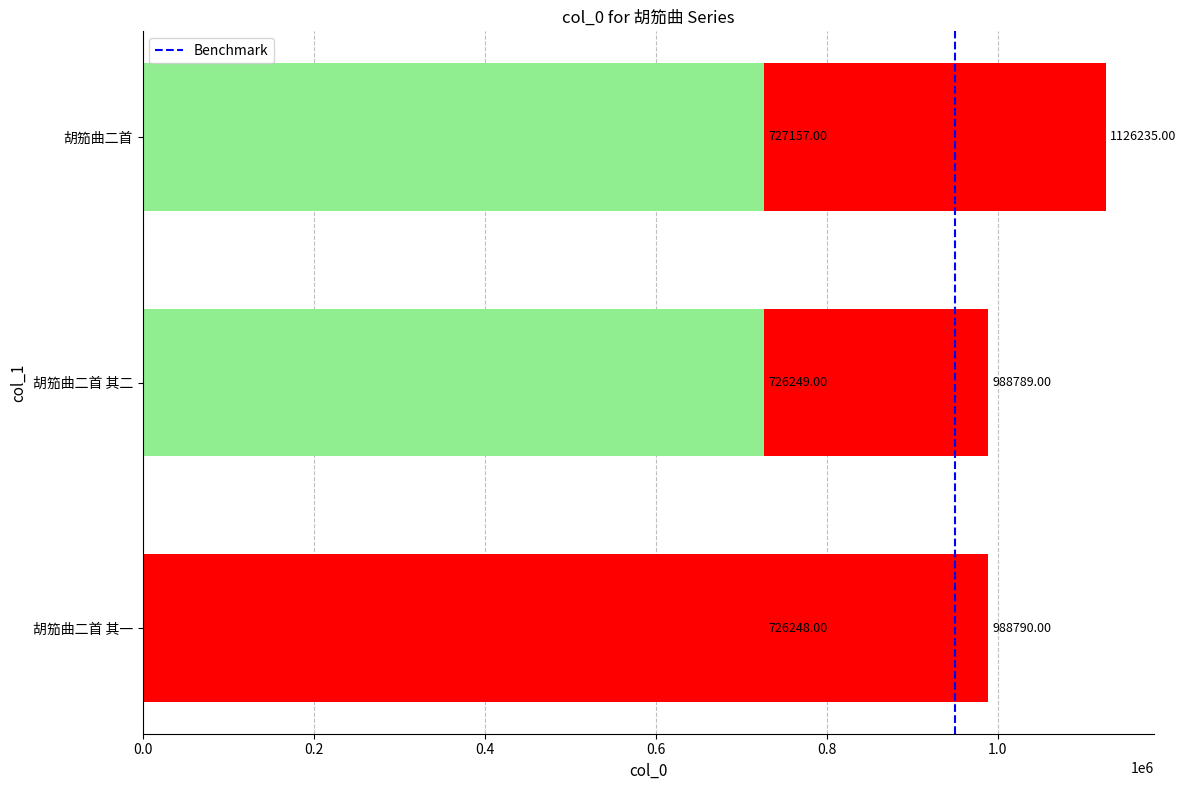

At which label is the value closest to 926241?

胡笳曲二首 其二